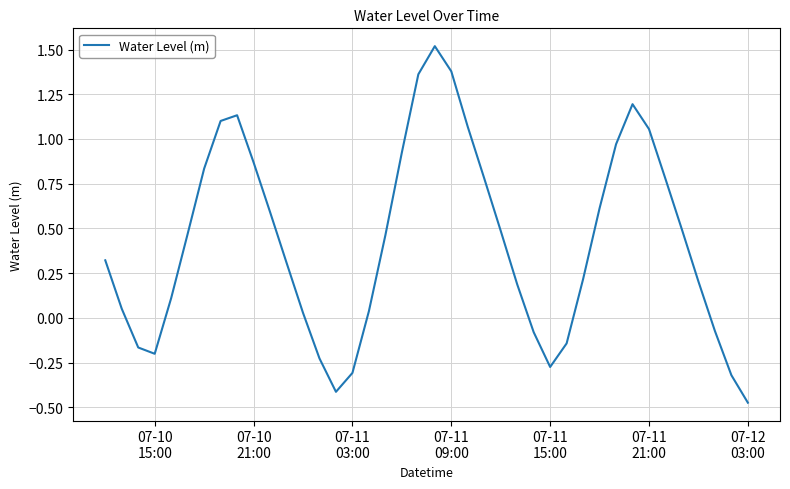

How many negative values are there?

11